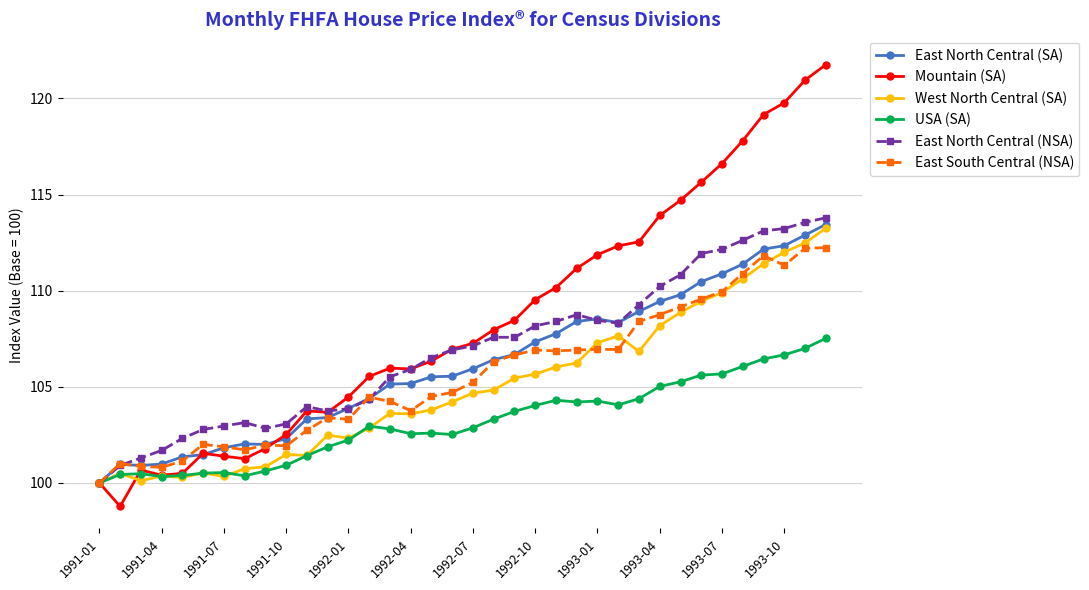

What is the smallest value displayed?

98.8